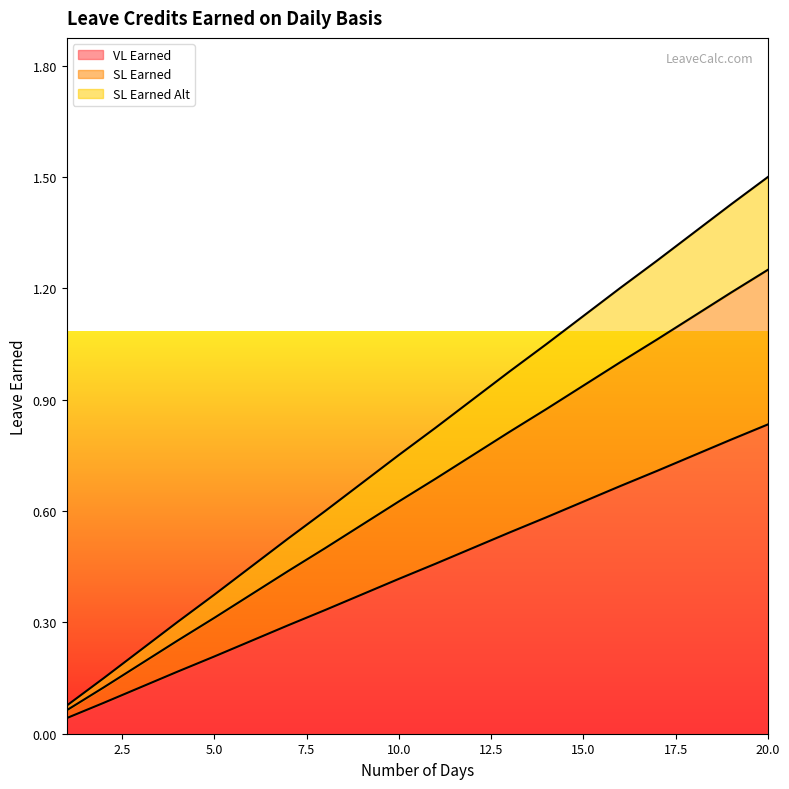

Which category has the highest value in the VL Earned series?

20.0